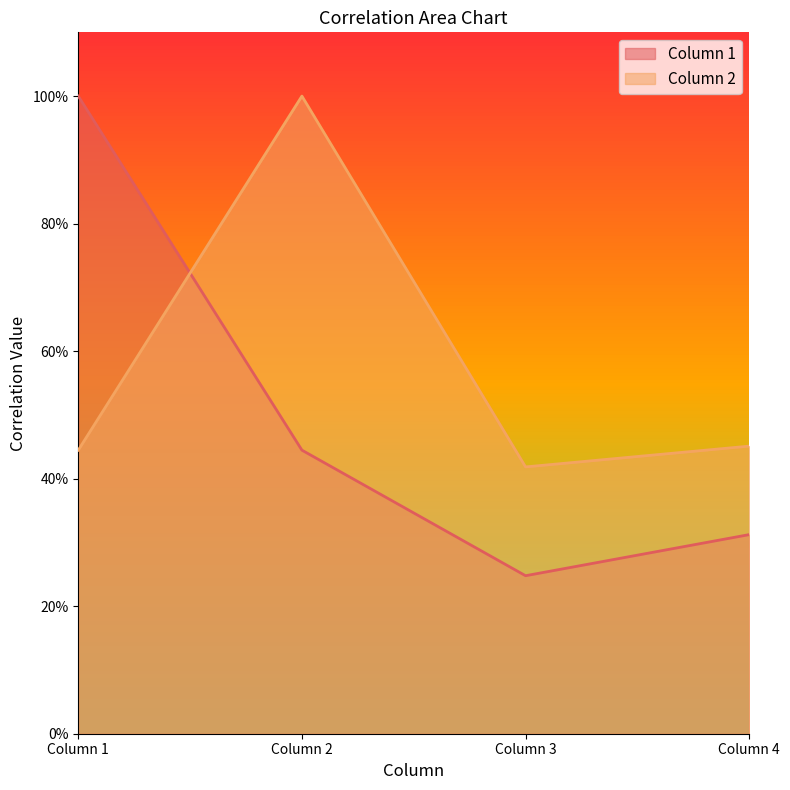

Which series ends up on top after the final intersection of Column 1 and Column 2?

Column 2